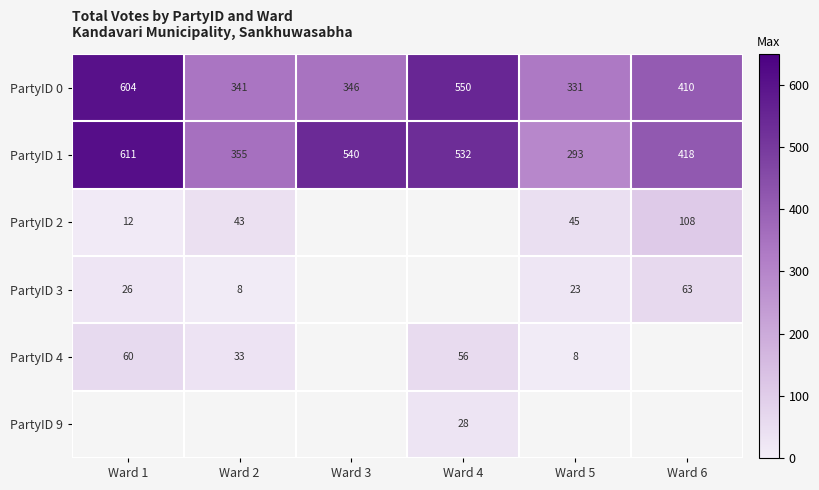

At how many categories does at least one series exceed 519?

3